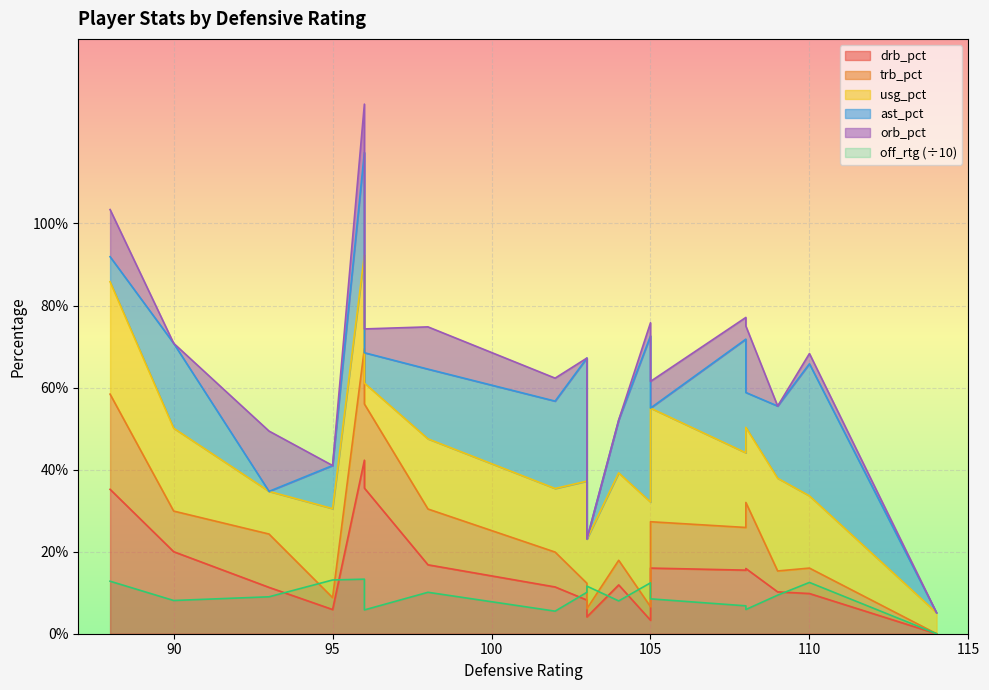

The value of trb_pct at 5 is 15.8. True or false?

False